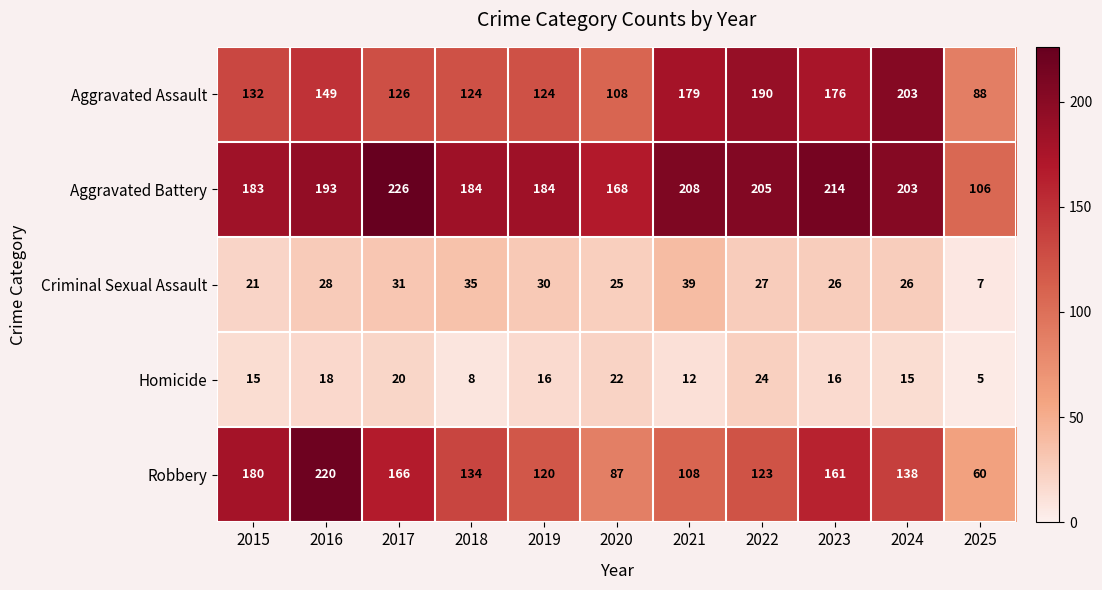

List the series in order of their peak value, lowest first.

Homicide, Criminal Sexual Assault, Aggravated Assault, Robbery, Aggravated Battery